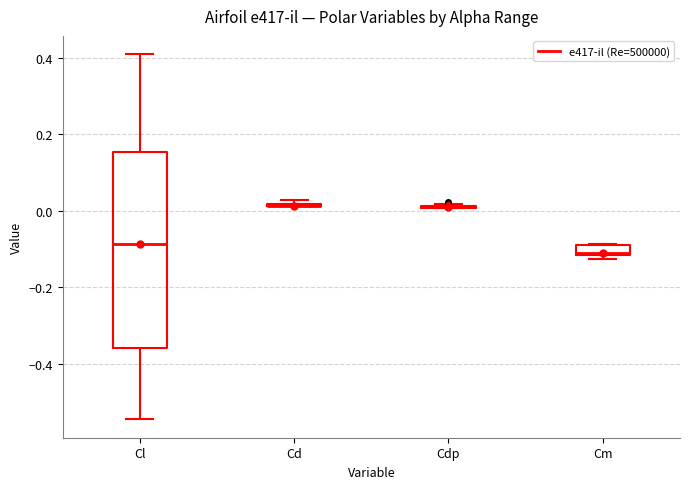

Which box is the tallest, from its lower edge to its upper edge?

Cl